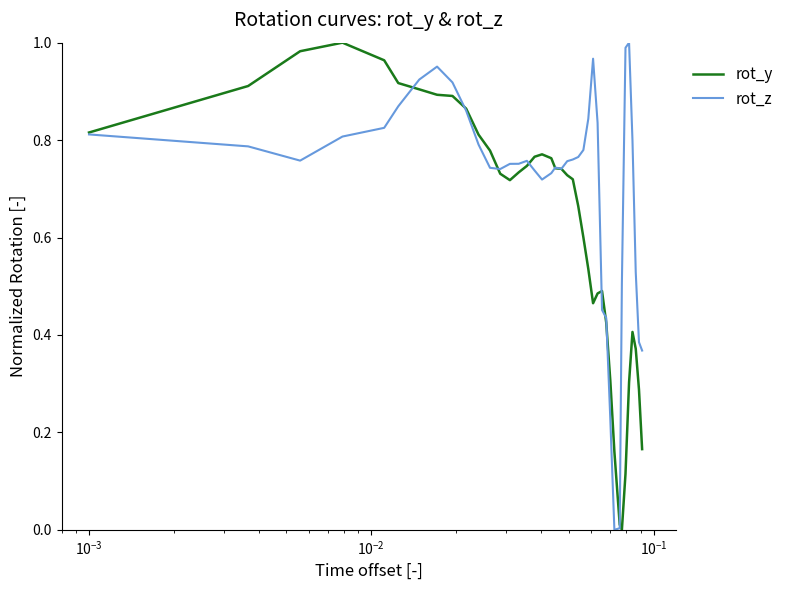

Rank the series by their average value, from lowest to highest.

rot_y, rot_z